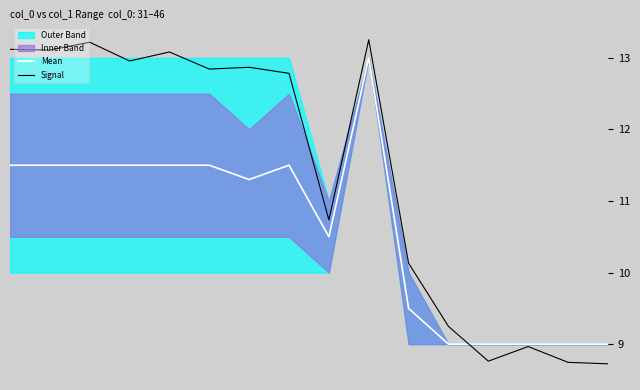

Reading left to right, list all the values displayed in this chart.

Mean: 11.5	11.5	11.5	11.5	11.5	11.5	11.3	11.5	10.5	13.0	9.5	9.0	9.0	9.0	9.0	9.0
Signal: 13.1	13.1	13.2	13.0	13.1	12.8	12.9	12.8	10.7	13.3	10.1	9.2	8.8	9.0	8.7	8.7